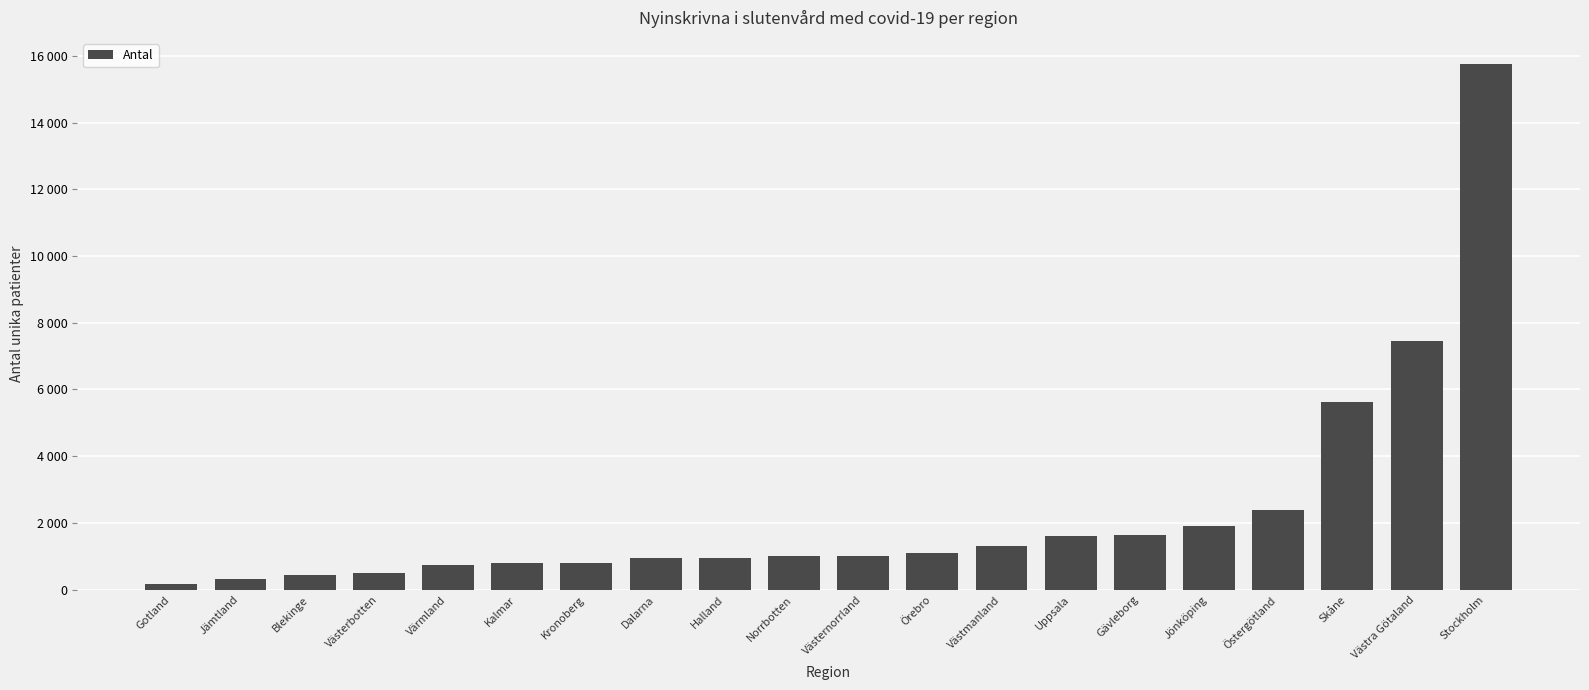

What is the smallest value displayed?

170